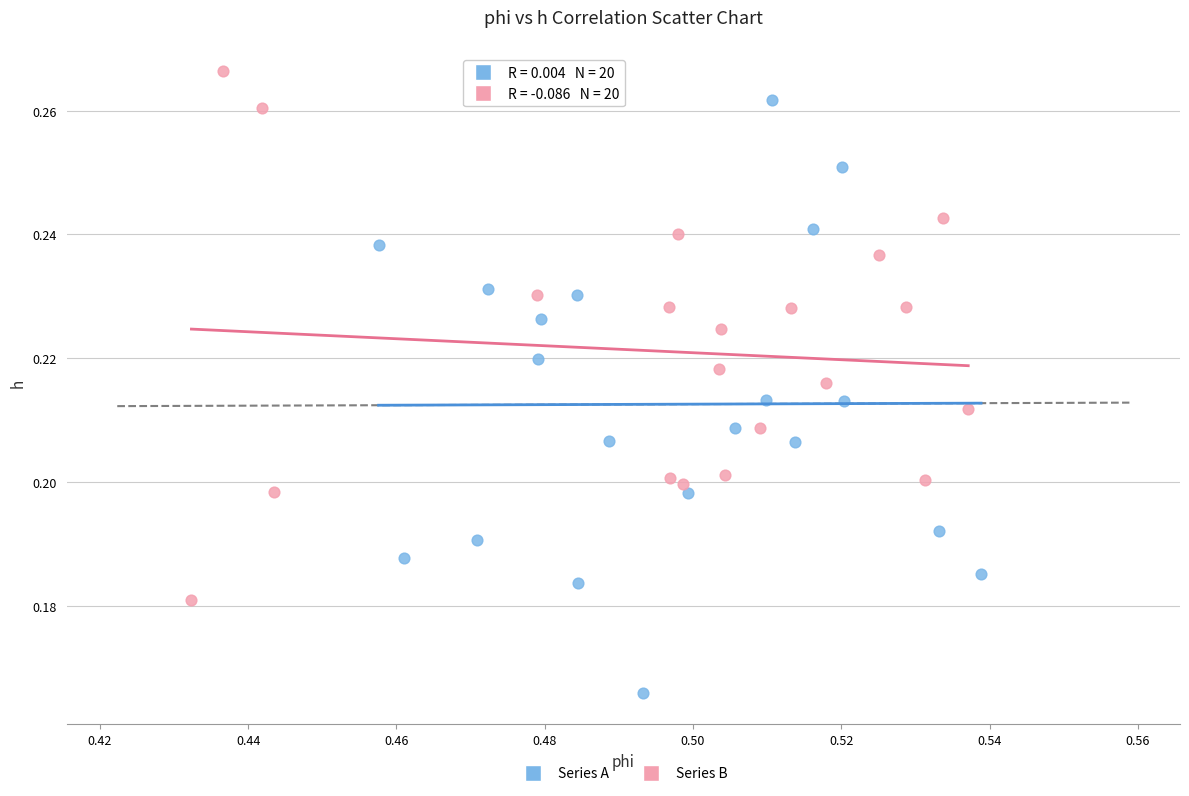

Which series has the widest spread of Y values?

Series A